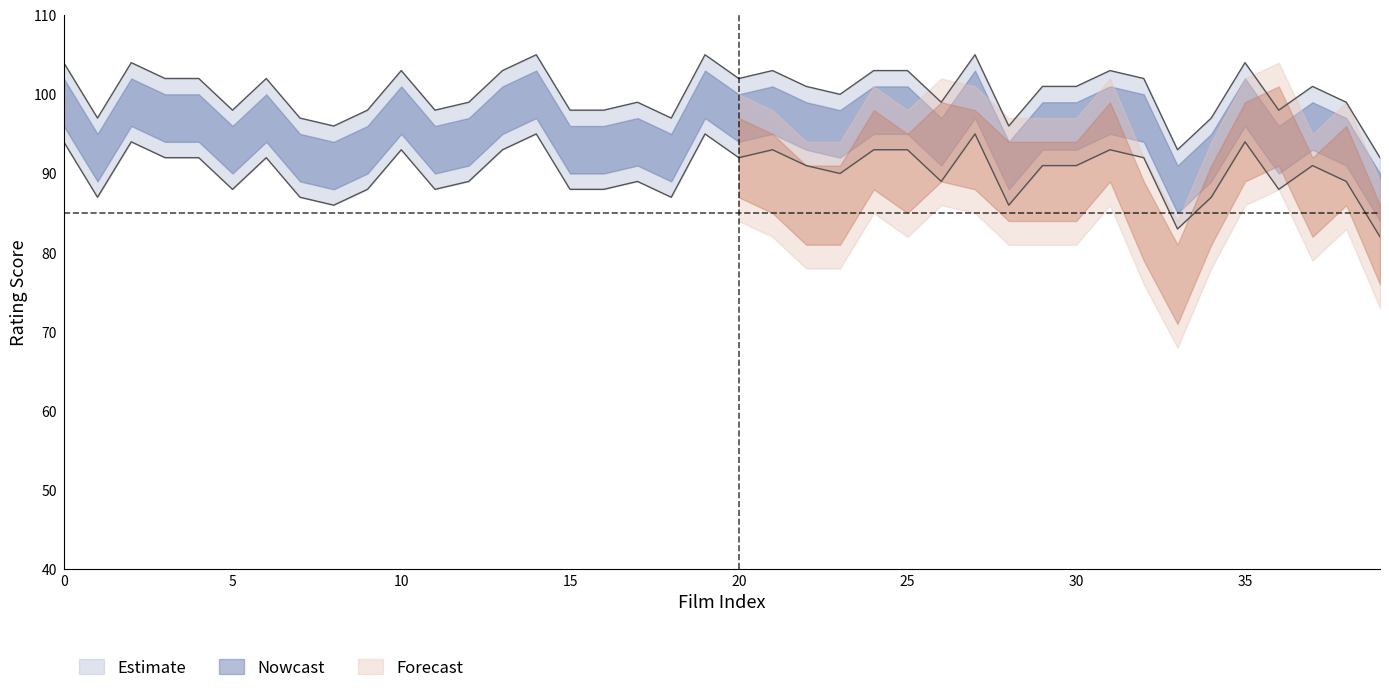

Reading left to right, extract all data points from this chart.

104	97	104	102	102	98	102	97	96	98	103	98	99	103	105	98	98	99	97	105	102	103	101	100	103	103	99	105	96	101	101	103	102	93	97	104	98	101	99	92